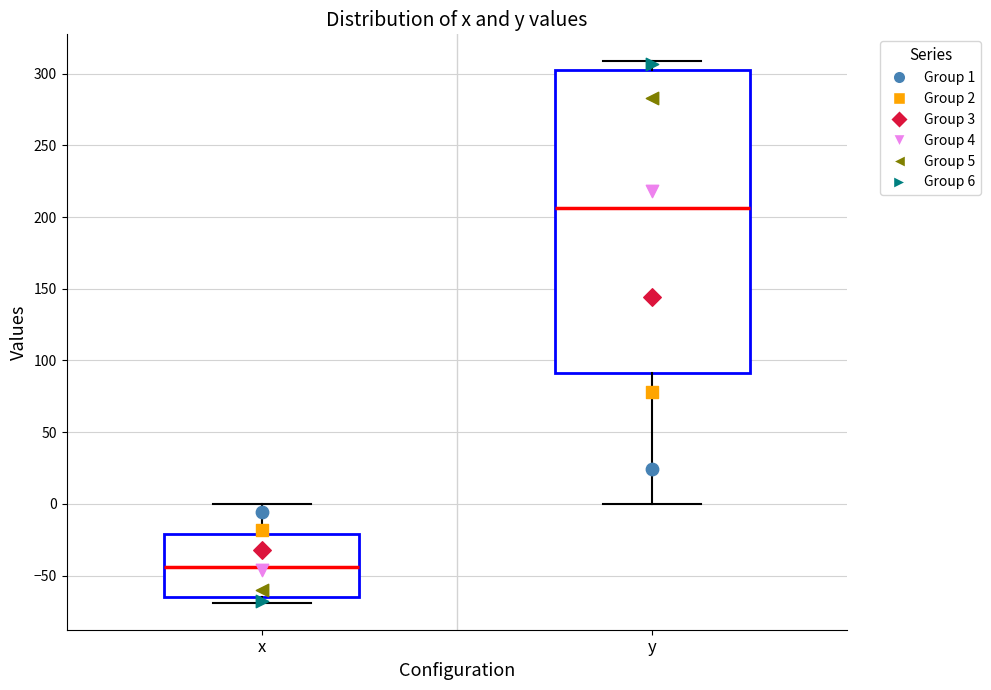

Reading left to right, read every box against the y-axis: the position of its median line, the range the box covers, and the ends of its whiskers. The values are not printed on the chart, so give them approximately, as read against the axis.

x: median -45, box -65 to -20, whiskers -70 to 0
y: median 205, box 90 to 305, whiskers 0 to 310